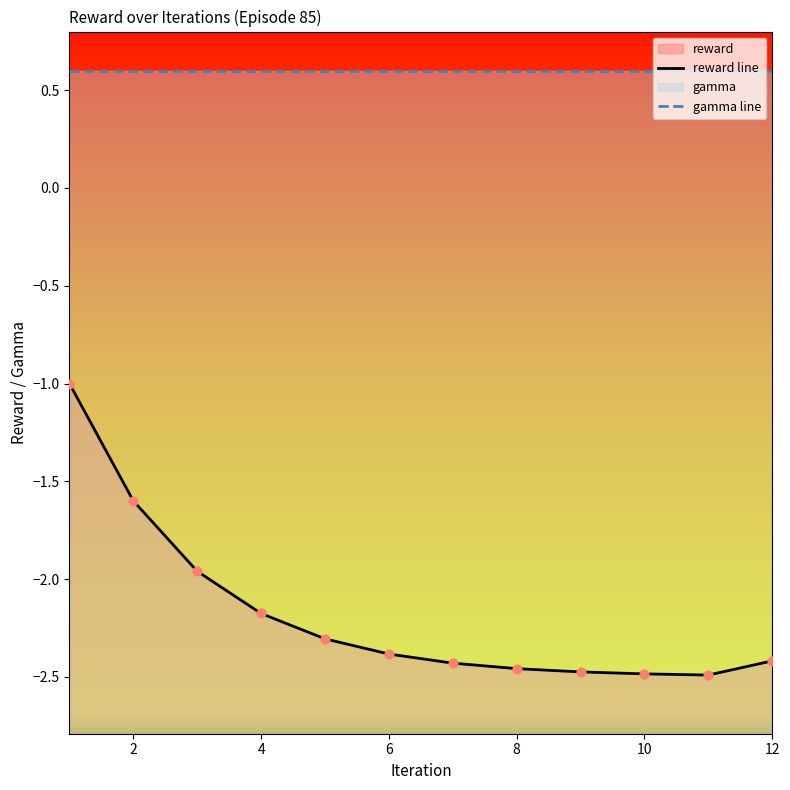

What is the change in value from 4.0 to 7.0?

-0.3